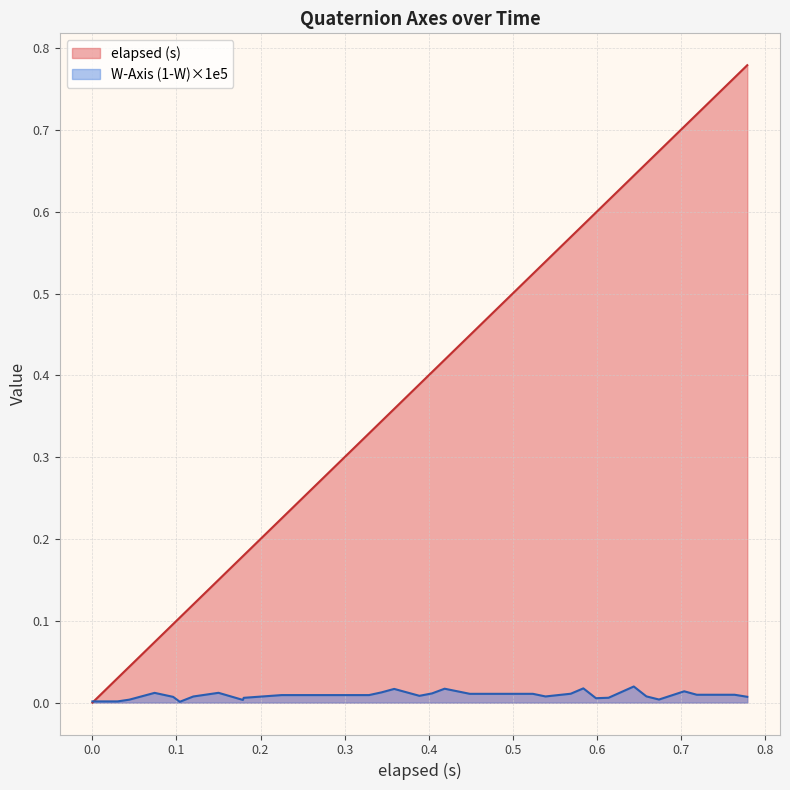

What is the average value of the elapsed (s) series?

0.4